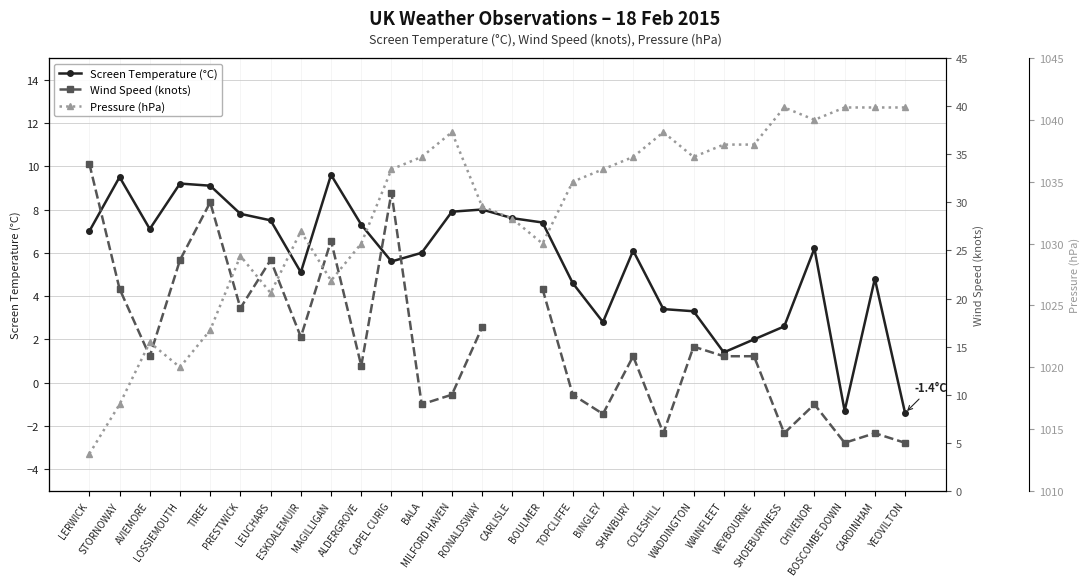

What is the difference between the highest and lowest values at WADDINGTON?

1033.7